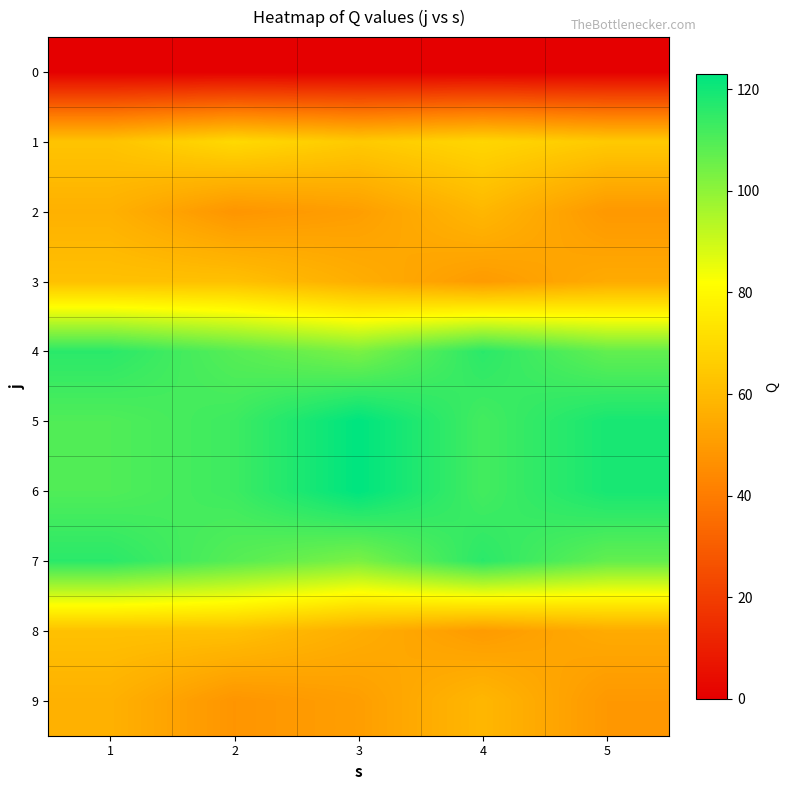

At which category is the sum across all series the highest?

1